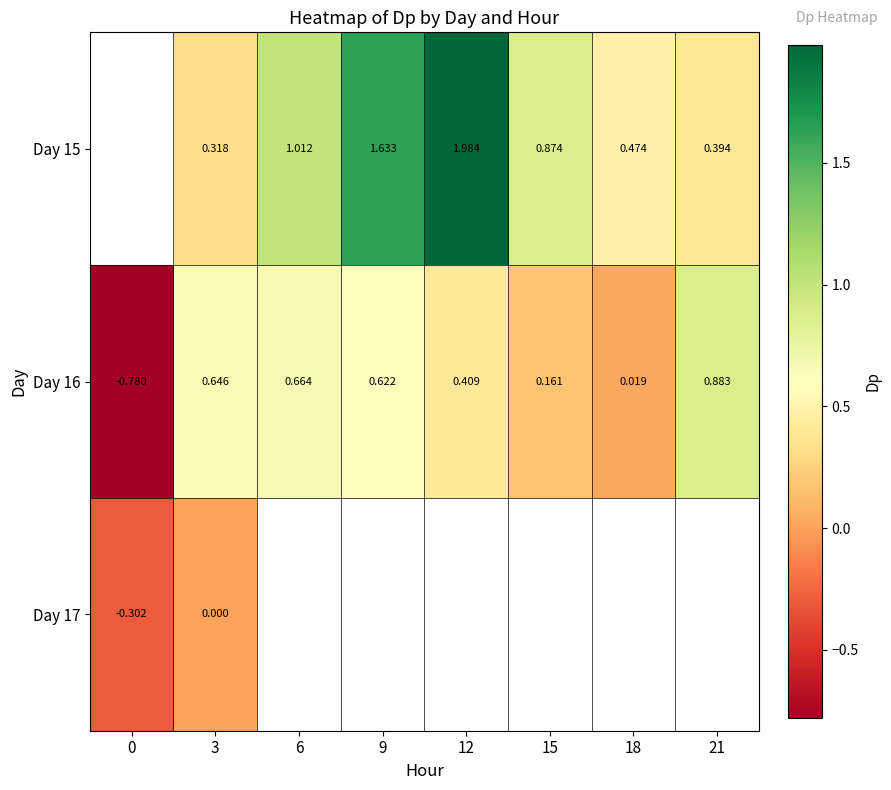

At which label does Day 16 first exceed 0?

3